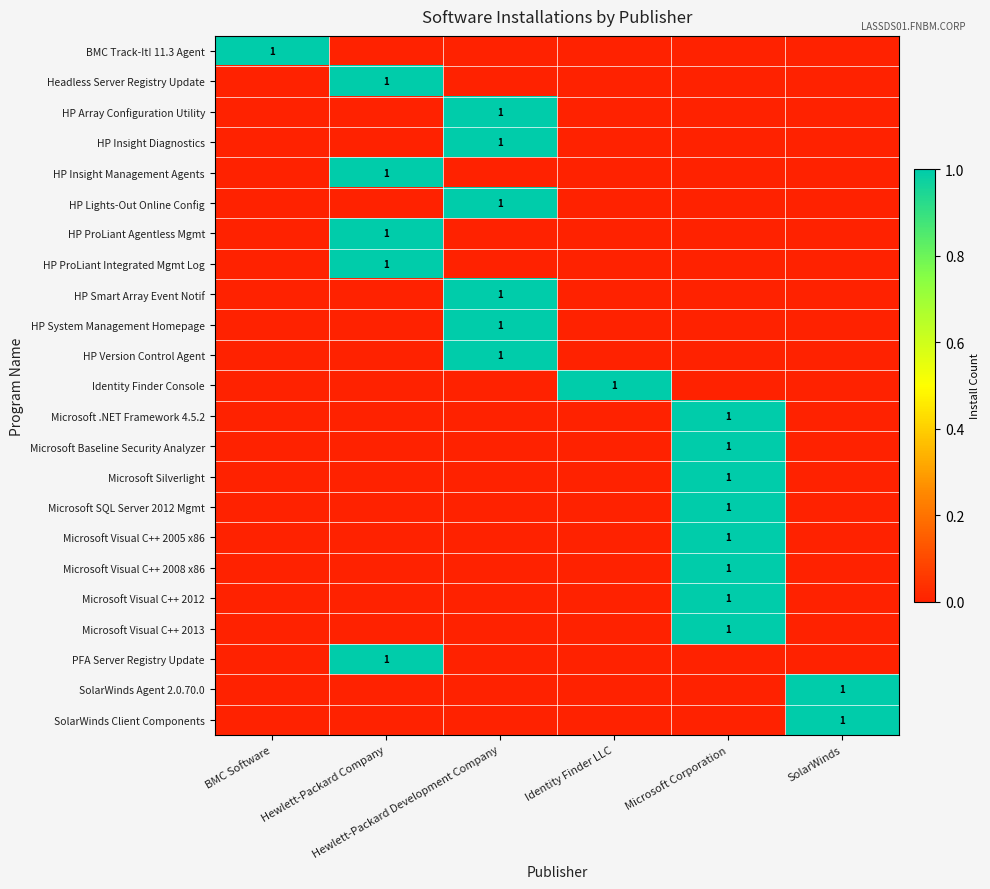

The SolarWinds Client Components series shows 1 at SolarWinds. True or false?

True